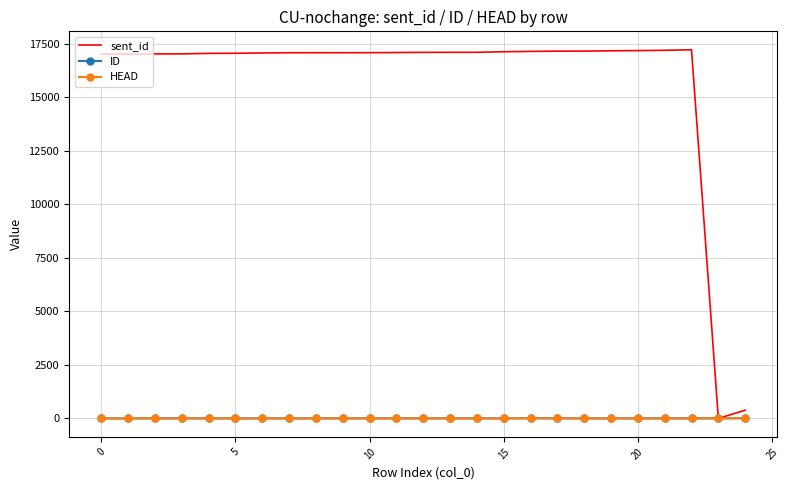

What is the highest value of the sent_id series?

17226